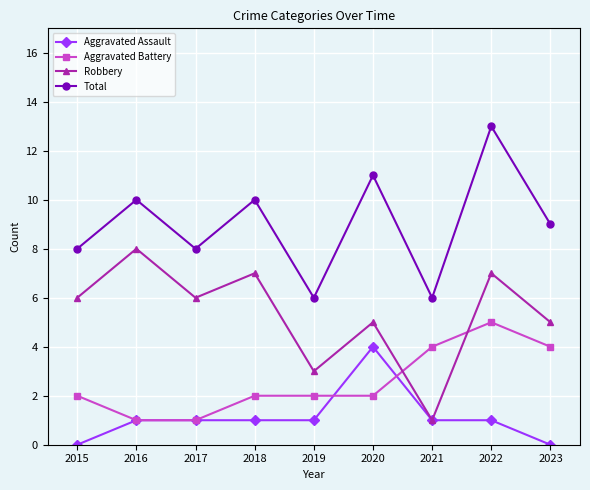

Which series has the largest total across all categories?

Total